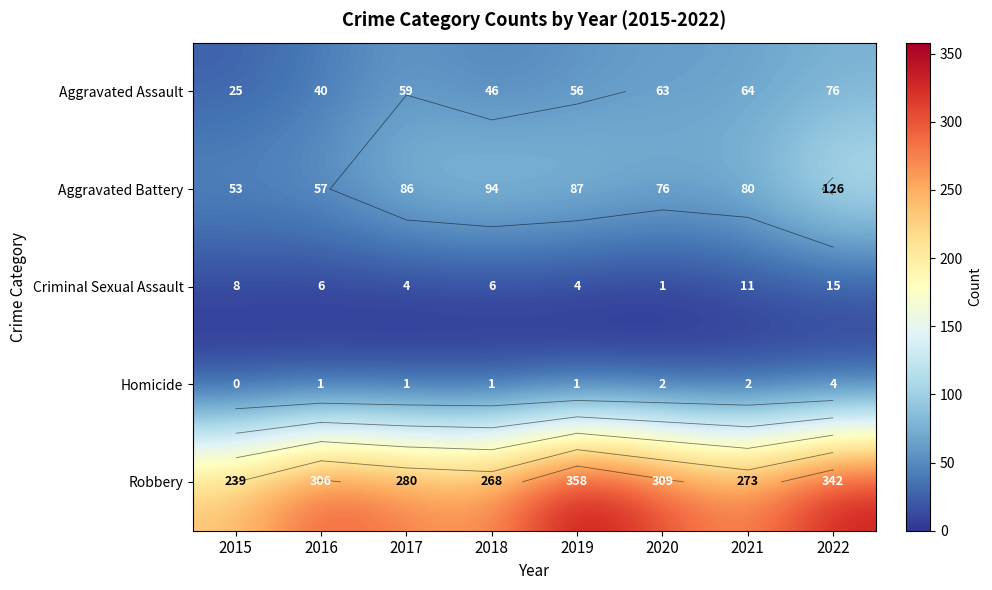

Which series has the largest total across all categories?

Robbery